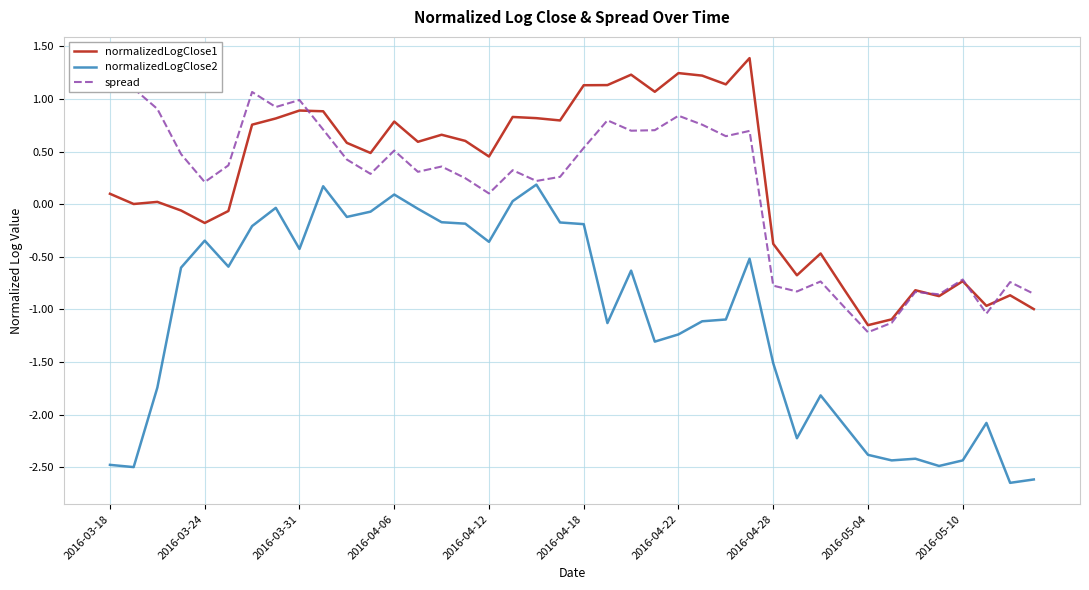

Is it true that spread equals 0.5 at 21?

False